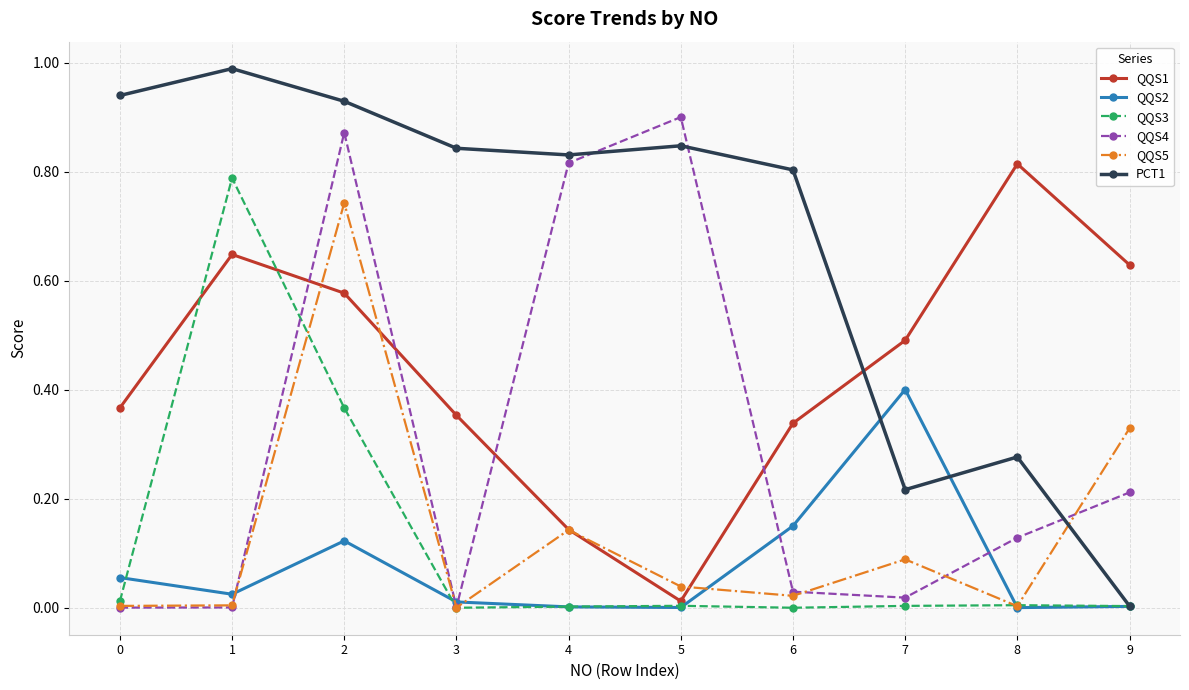

How many series are shown in this chart?

6